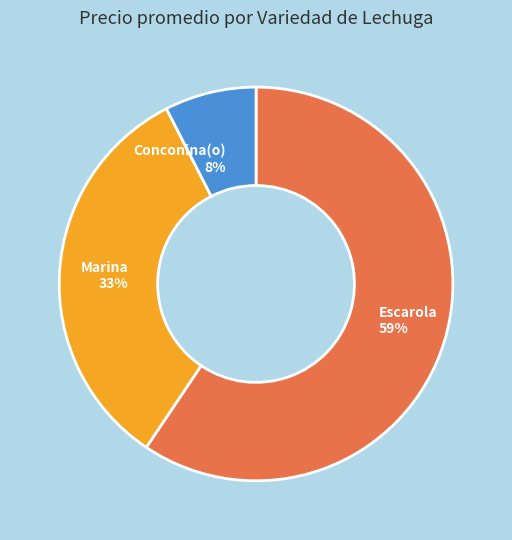

Is it true that Marina 33% is 33% of the pie?

True